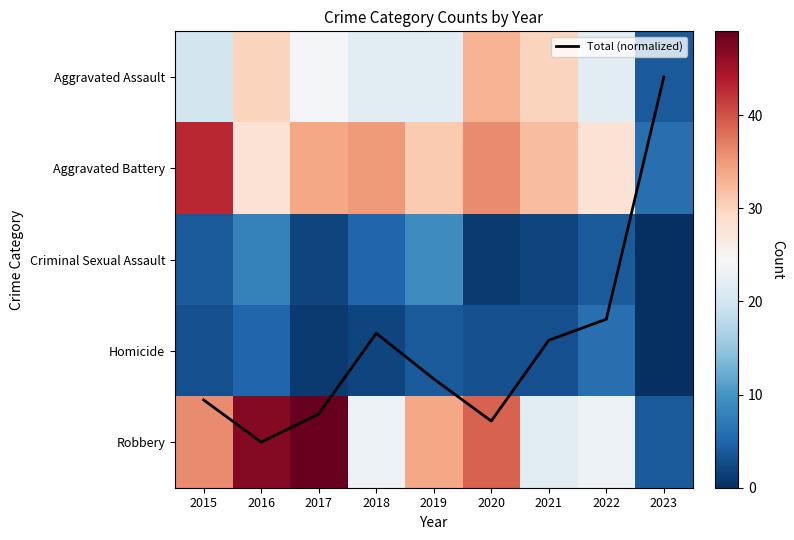

The Robbery series shows 34.0 at 2019. True or false?

True